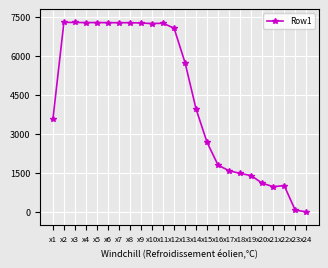

What is the maximum value shown in the chart?

7293